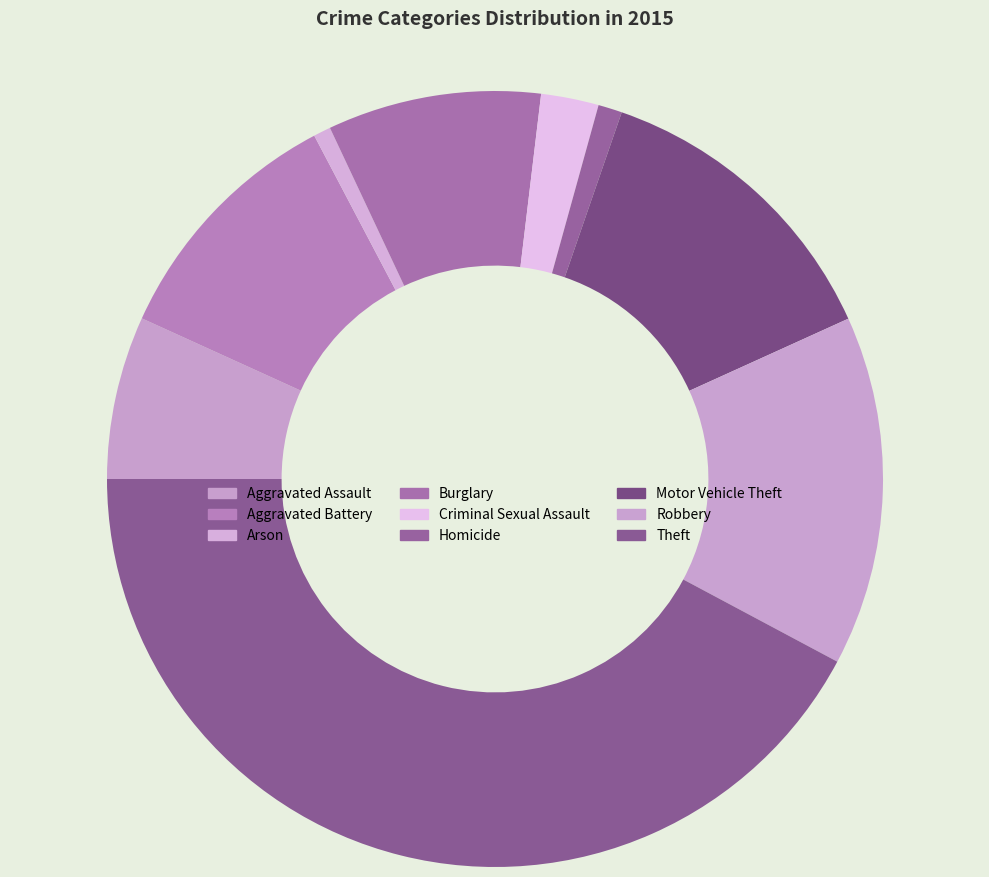

Does Burglary represent more than half of the total?

No